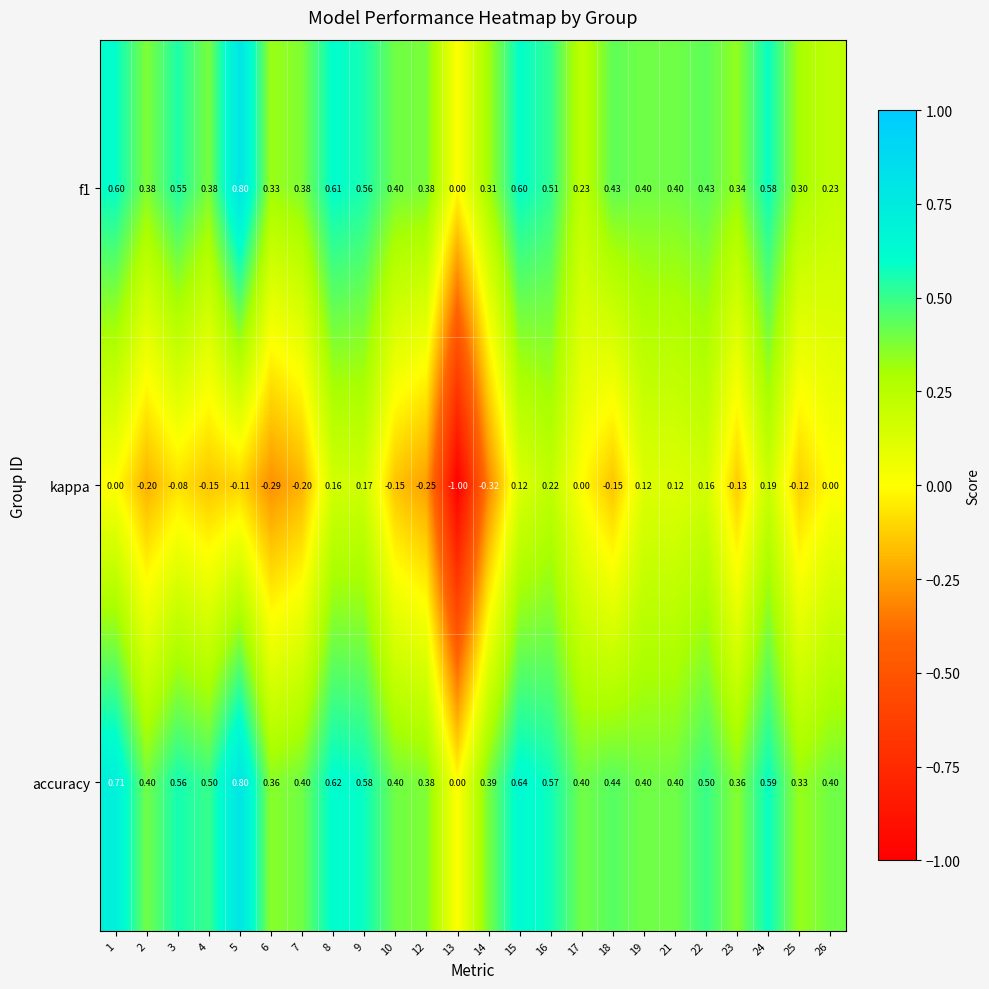

Is the value of kappa at 4 greater than the value of f1 at 8?

No